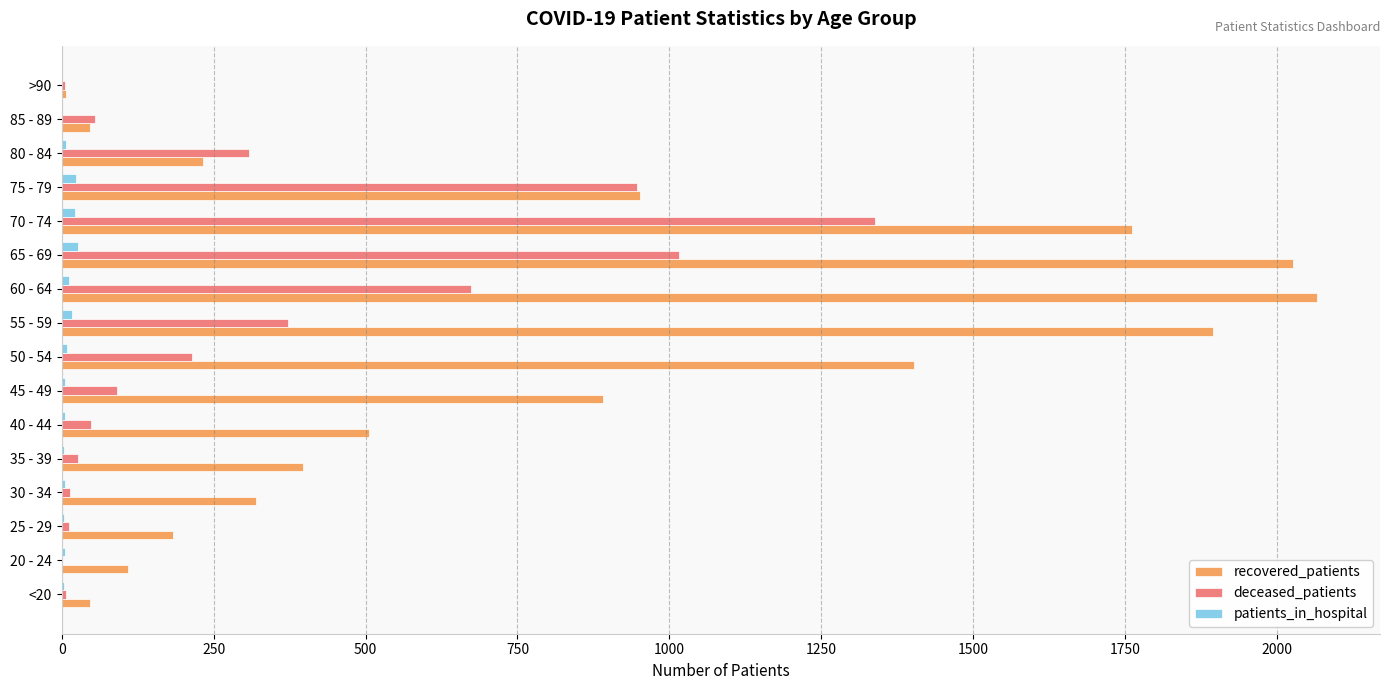

Between <20 and 35 - 39, which series saw the biggest shift?

recovered_patients